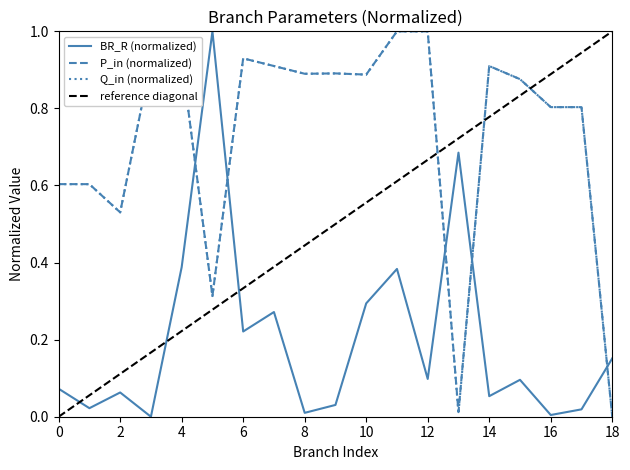

Reading left to right, what are all the values shown in this chart?

BR_R: 0.1	0.0	0.1	0.0	0.4	1.0	0.2	0.3	0.0	0.0	0.3	0.4	0.1	0.7	0.1	0.1	0.0	0.0	0.2
P_in: 0.6	0.6	0.5	0.9	0.9	0.3	0.9	0.9	0.9	0.9	0.9	1.0	1.0	0.0	0.9	0.9	0.8	0.8	0.0
Q_in: 0.6	0.6	0.5	0.9	0.9	0.3	0.9	0.9	0.9	0.9	0.9	1.0	1.0	0.0	0.9	0.9	0.8	0.8	0.0